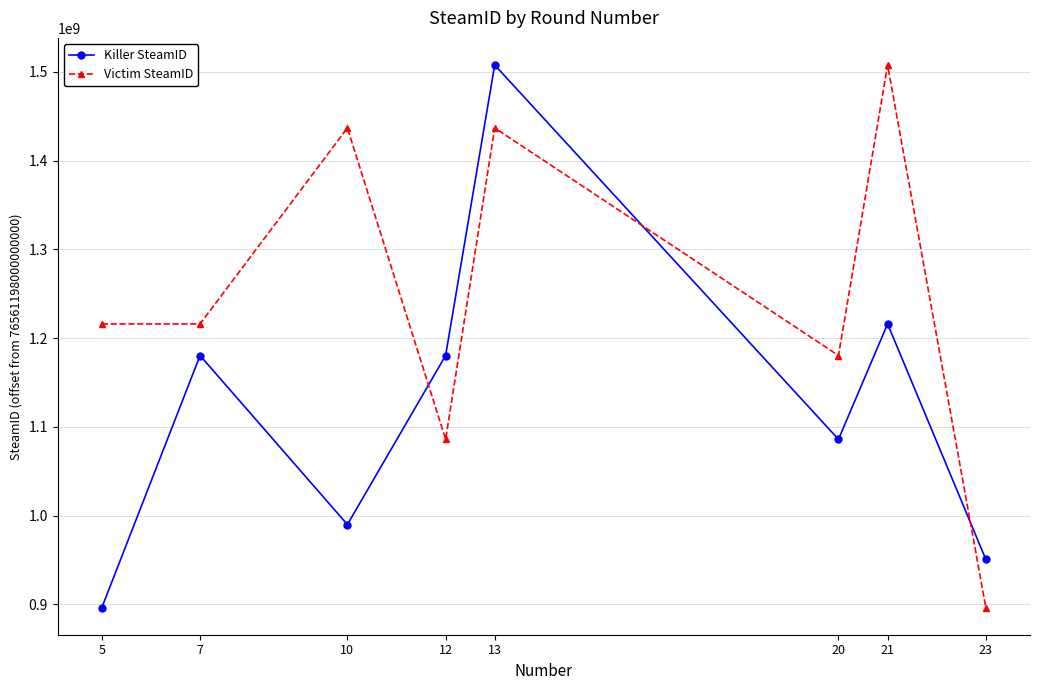

Reading left to right, extract all data points from this chart.

Killer SteamID: 896430710	1180470585	990018962	1180470585	1507830051	1086060846	1216091150	950800635
Victim SteamID: 1216091150	1216091150	1436887015	1086060846	1436887015	1180470585	1507830051	896430710